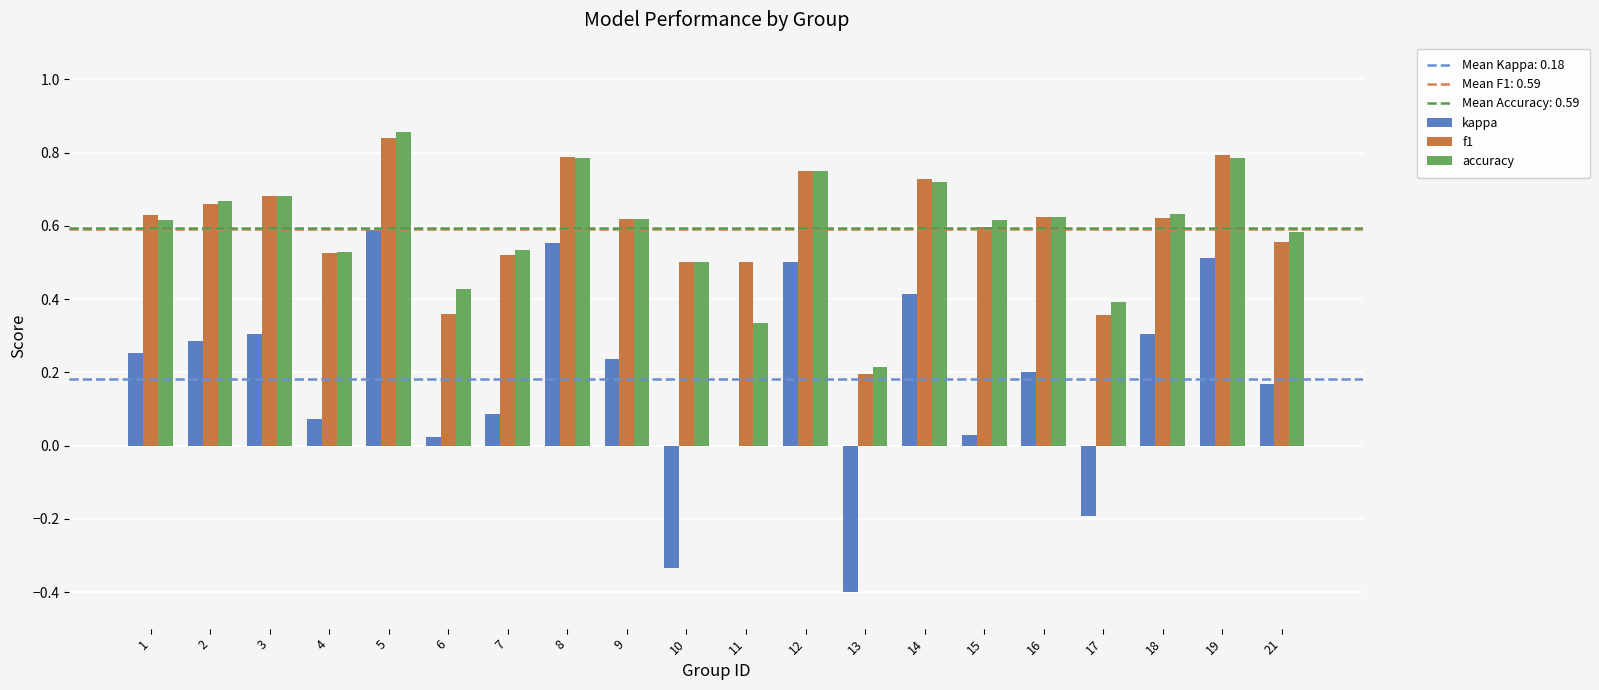

At which category is the sum across all series the highest?

5